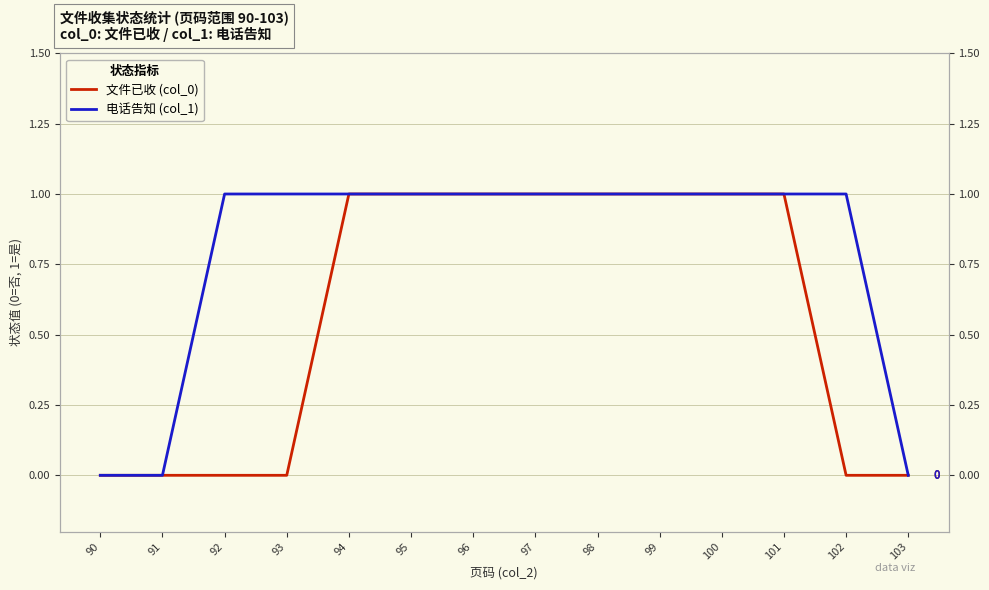

How many 文件已收 (col_0) values are between 0 and 1?

14